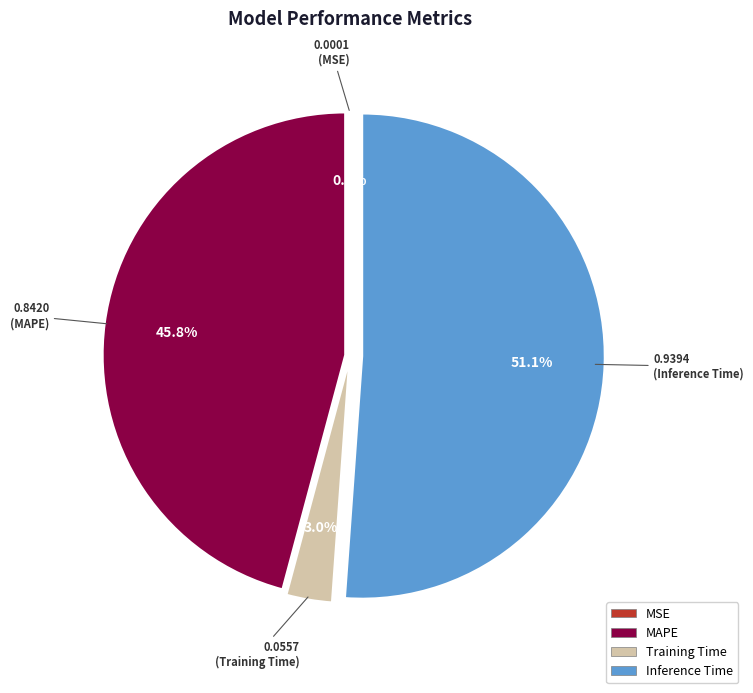

Which slice represents more than half of the pie?

Inference Time